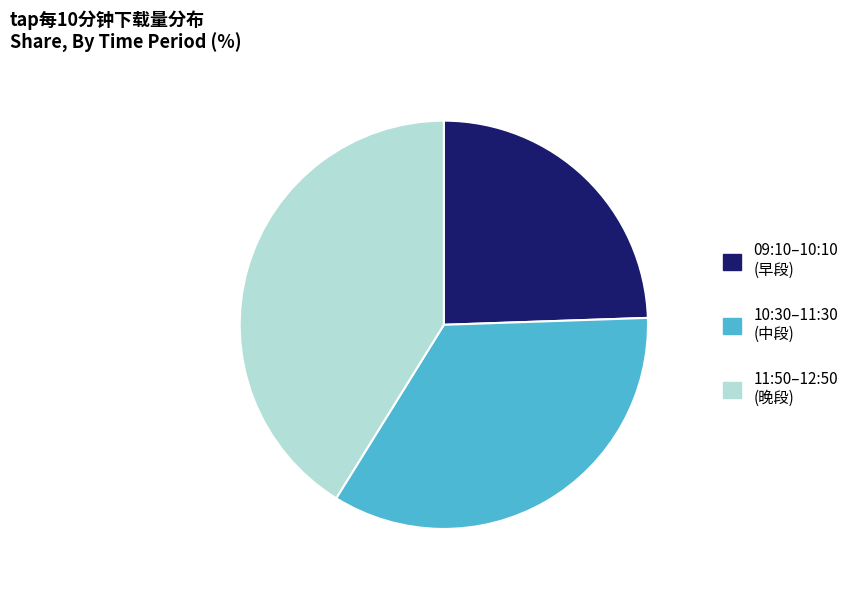

How many slices are in this pie chart?

3